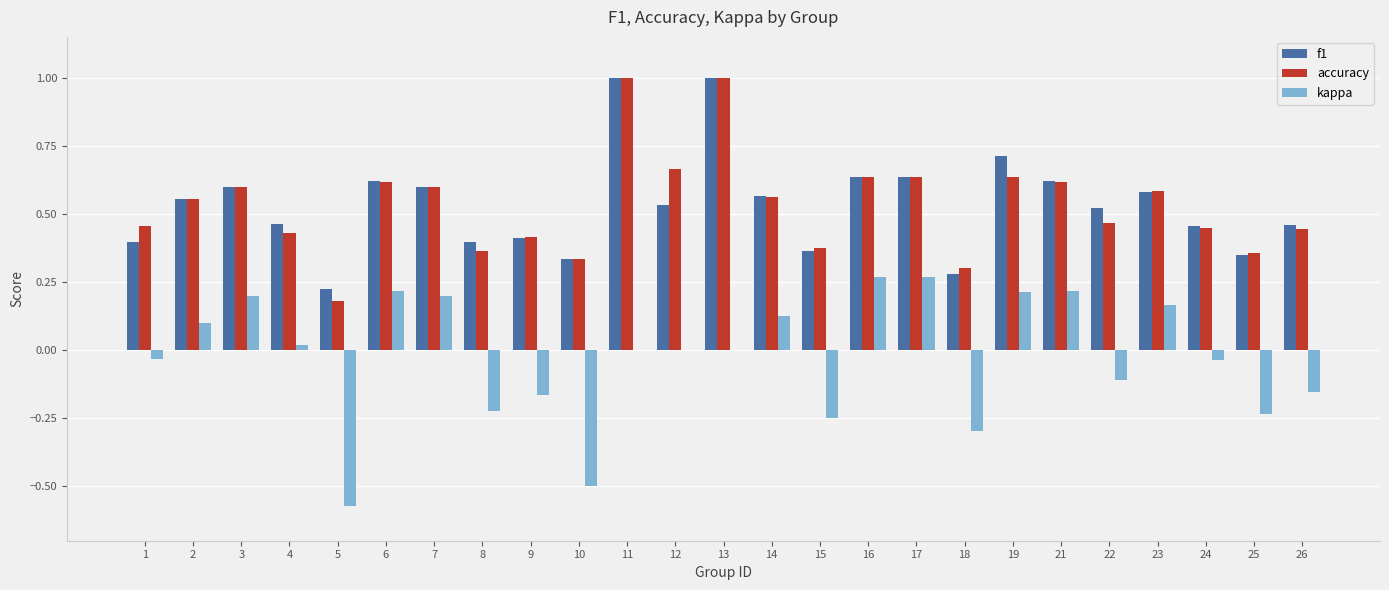

How many groups of bars are there?

25